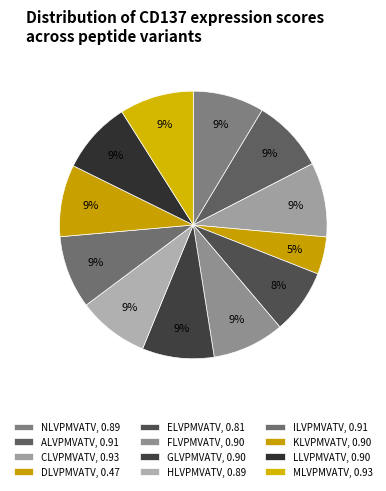

Count the number of slices in the pie.

12